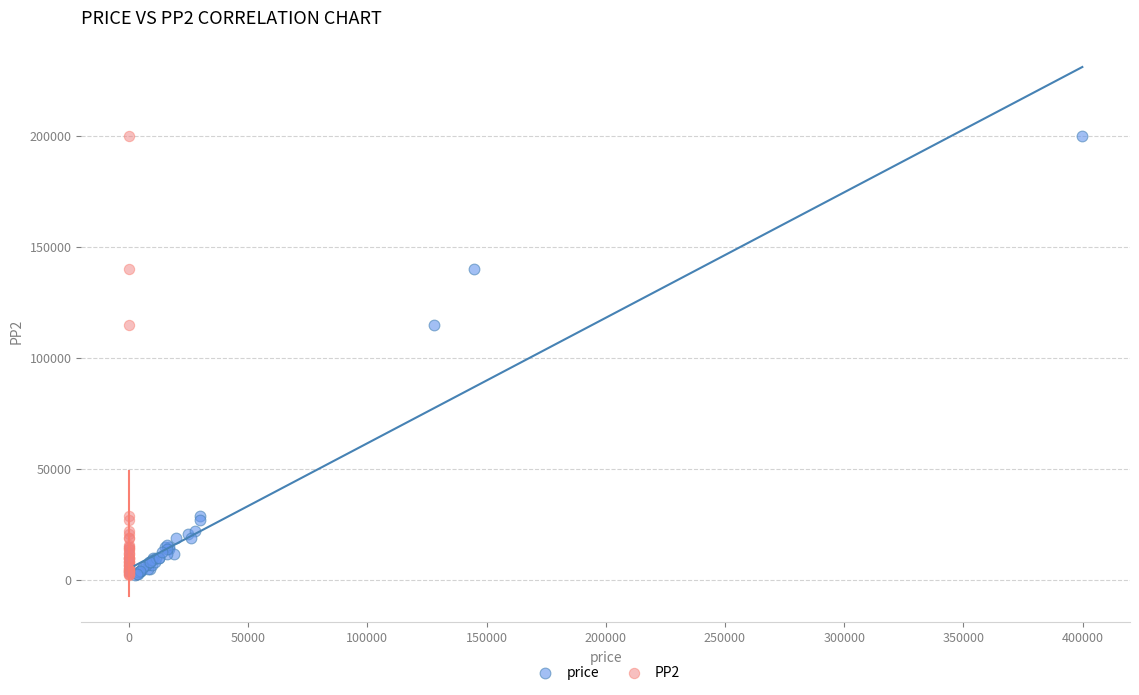

What are all the series names shown in the legend?

price, PP2